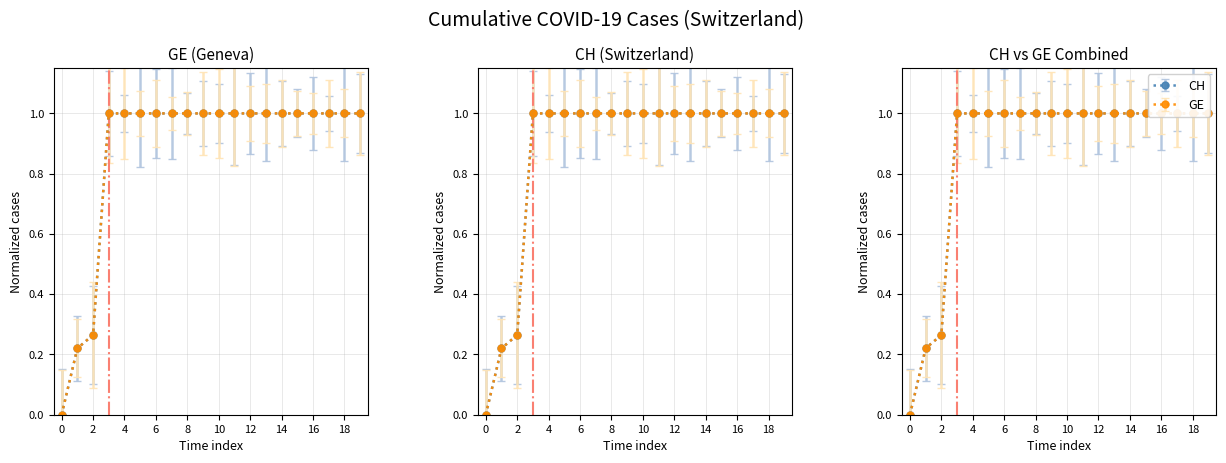

Between 2020-06-10 and 2020-09-17, which series saw the biggest shift?

GE